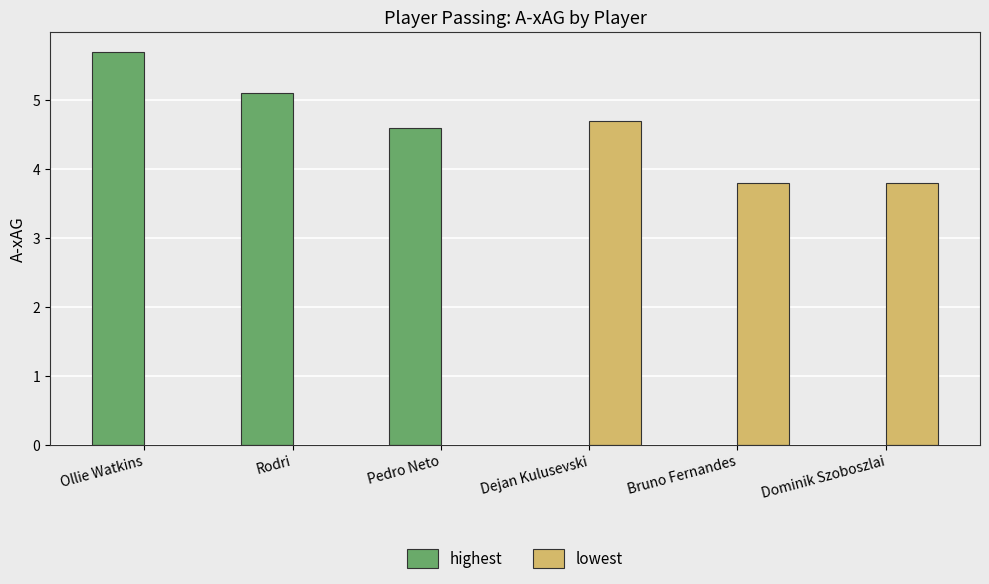

Between Rodri and Ollie Watkins, which is larger?

Ollie Watkins